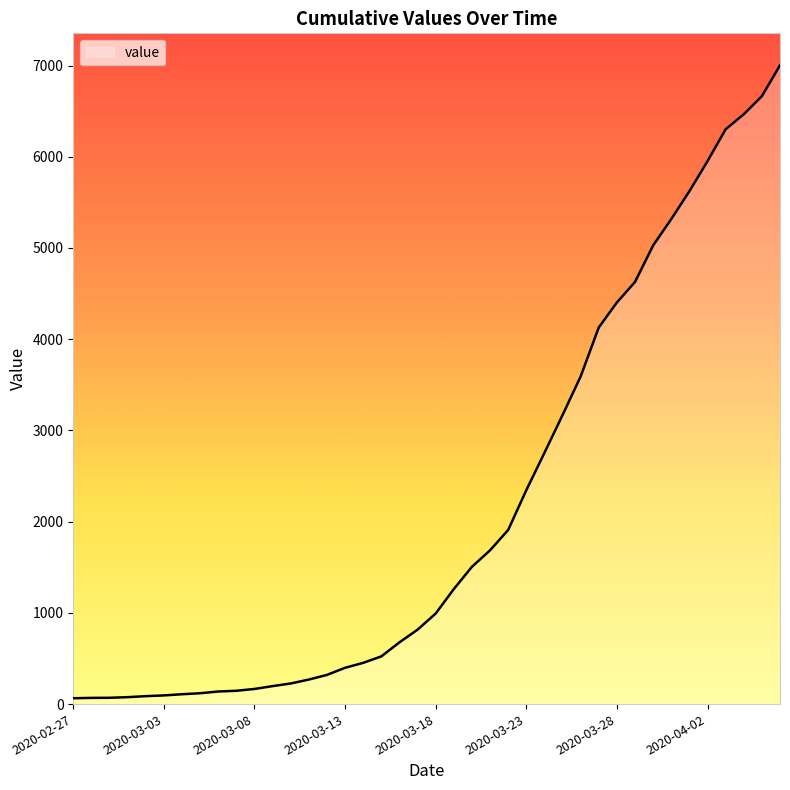

What is the difference between the maximum and minimum values?

6939